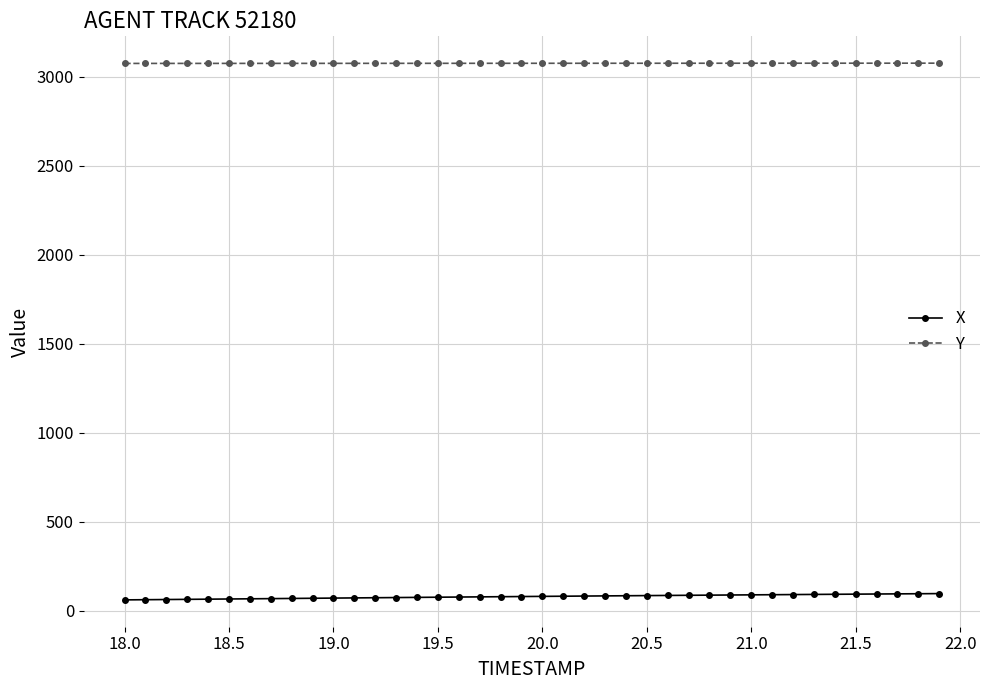

What is the maximum value shown in the chart?

3076.9